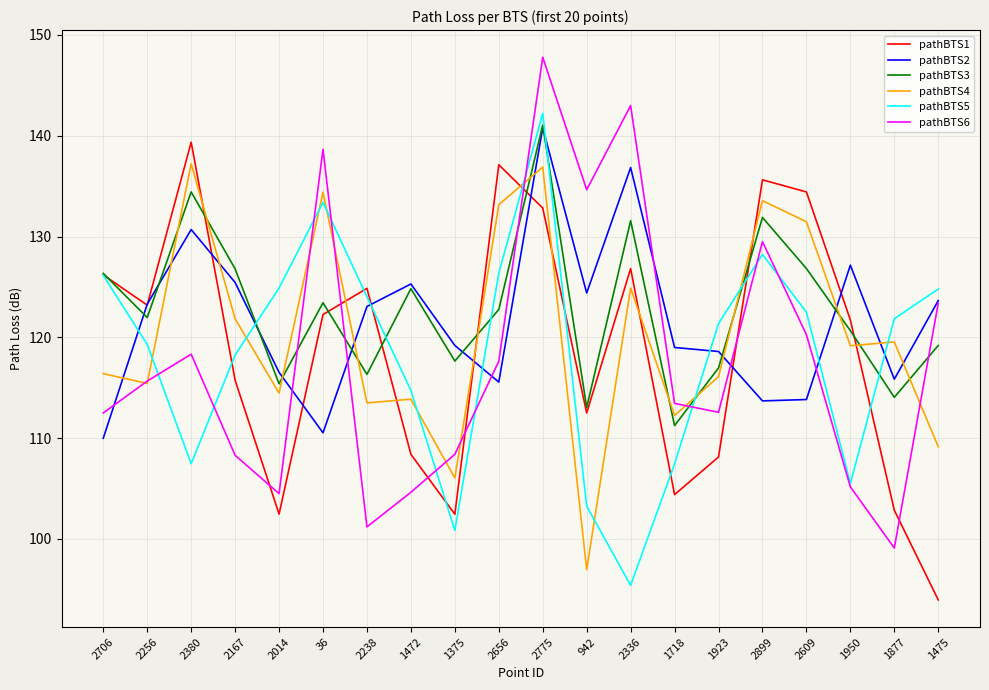

What is the sum of all pathBTS6 values?

2358.5